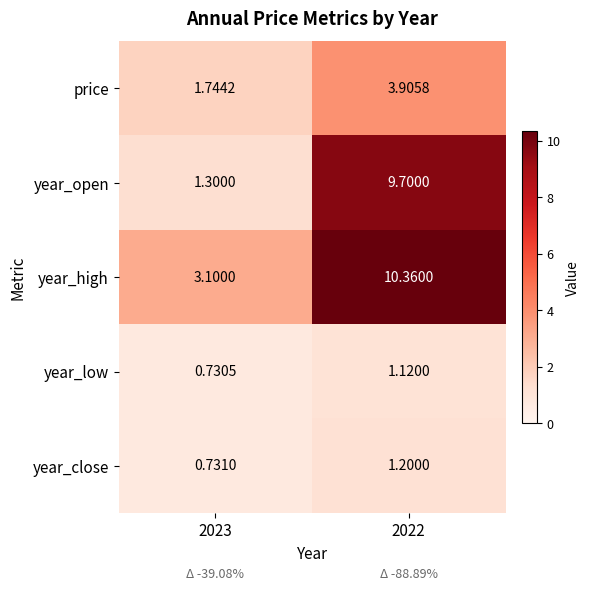

Is the value of year_close at 2022 greater than the value of year_high at 2023?

No